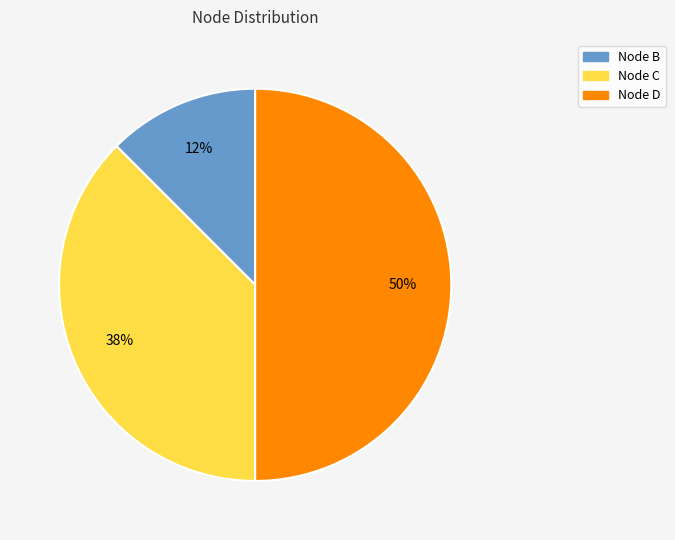

Which has a higher value, Node C or Node D?

Node D